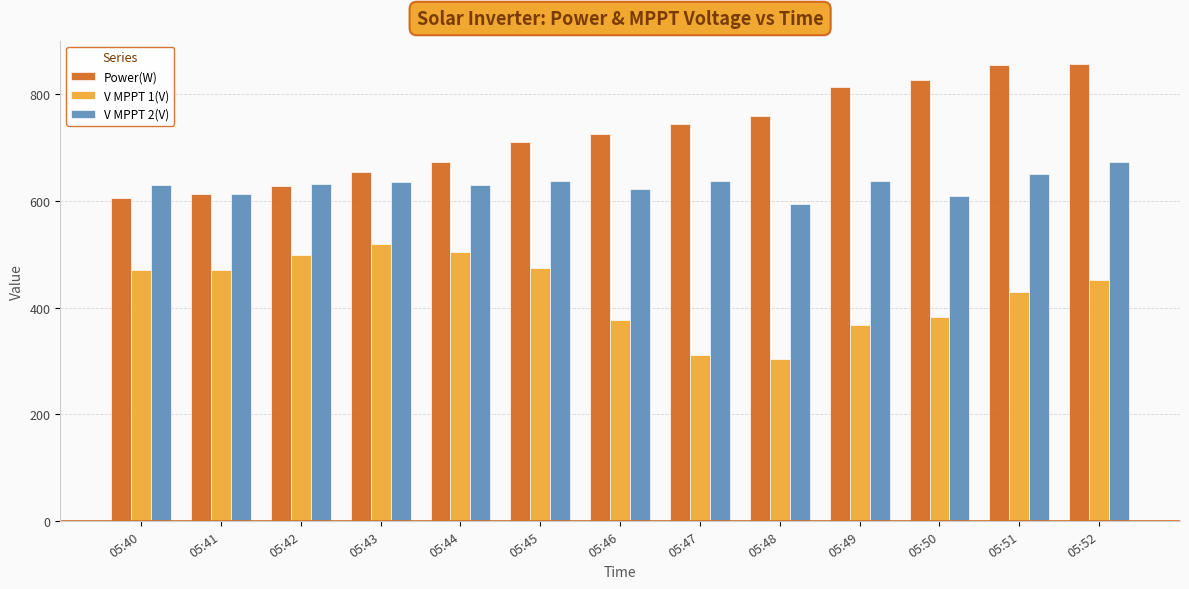

What are all the series names shown in the legend?

Power(W), V MPPT 1(V), V MPPT 2(V)